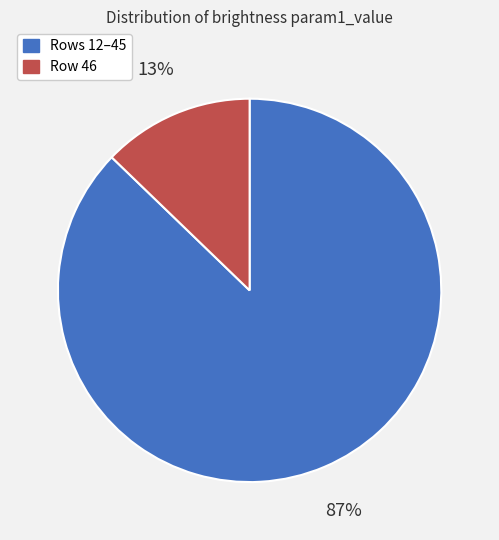

Does any single category account for the majority?

Yes